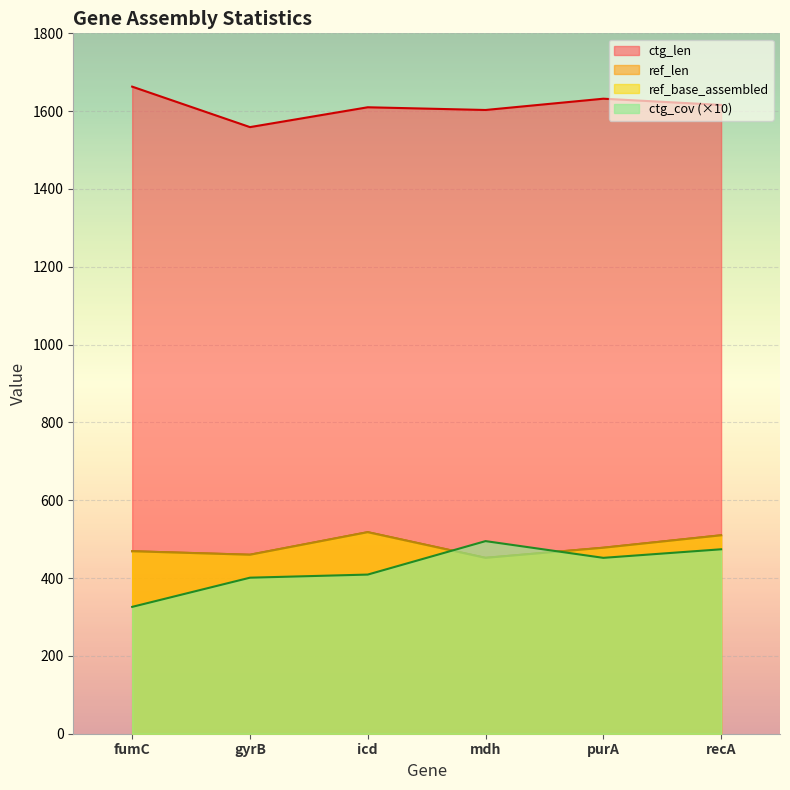

What is the total value across all series at purA?

3040